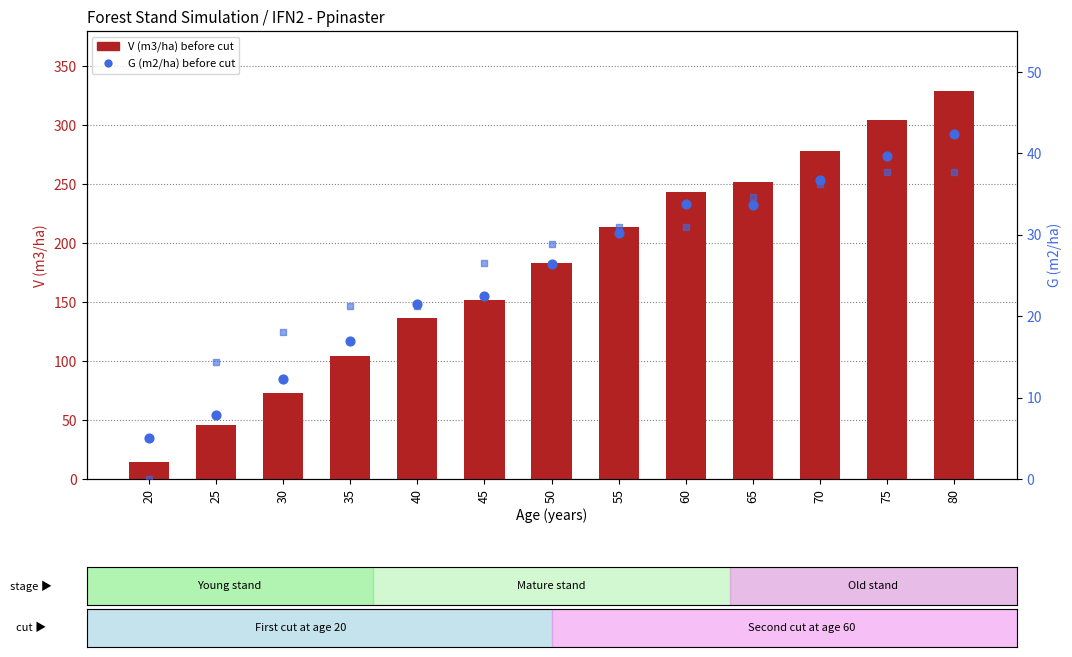

At which category is the sum across all series the highest?

80